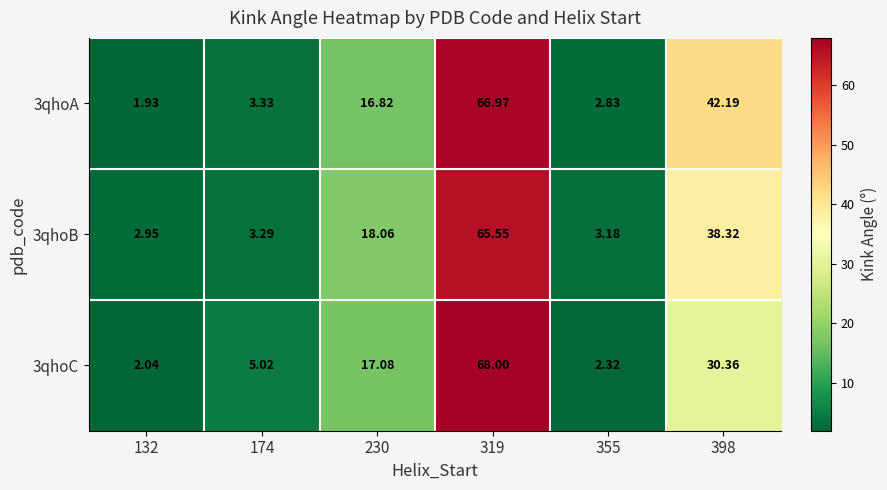

Is the value of 3qhoA at 132 greater than the value of 3qhoB at 319?

No